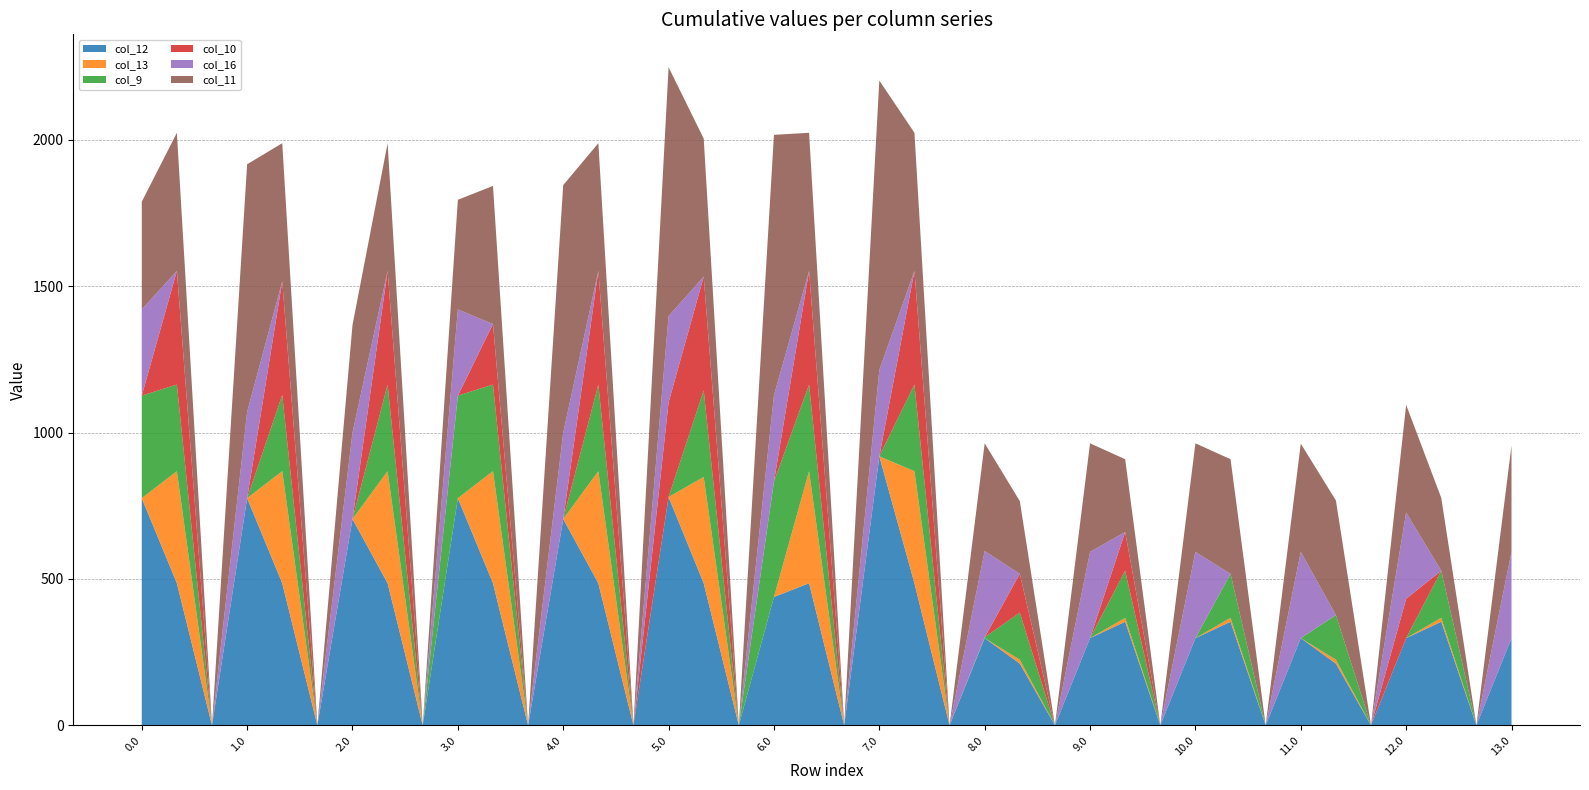

Reading right to left, list all the values displayed in this chart.

col_12: 297.9	0.0	353.9	297.9	0.0	210.9	297.9	0.0	353.9	297.9	0.0	353.9	297.9	0.0	210.9	297.9	0.0	485.4	918.9	0.0	485.4	438.3	0.0	485.4	779.9	0.0	485.4	704.8	0.0	485.4	775.9	0.0	485.4	704.8	0.0	485.4	775.9	0.0	485.4	775.9
col_13: 0.0	0.0	13.3	0.0	0.0	13.3	0.0	0.0	13.3	0.0	0.0	13.3	0.0	0.0	13.3	0.0	0.0	382.7	0.0	0.0	382.7	0.0	0.0	363.0	0.0	0.0	382.7	0.0	0.0	382.7	0.0	0.0	382.7	0.0	0.0	382.7	0.0	0.0	382.7	0.0
col_9: 0.0	0.0	160.9	0.0	0.0	152.4	0.0	0.0	150.2	0.0	0.0	160.9	0.0	0.0	160.9	3.0	0.0	295.9	0.0	0.0	295.9	394.2	0.0	295.9	0.0	0.0	295.9	0.0	0.0	295.9	350.2	0.0	295.9	0.0	0.0	260.3	0.0	0.0	295.9	350.2
col_10: 0.0	0.0	0.0	134.5	0.0	0.0	0.0	0.0	0.0	0.0	0.0	132.3	0.0	0.0	132.3	0.0	0.0	388.1	0.0	0.0	388.1	0.0	0.0	388.1	323.4	0.0	388.1	0.0	0.0	206.7	0.0	0.0	388.1	0.0	0.0	388.1	0.0	0.0	388.1	0.0
col_16: 294.5	0.0	0.0	294.5	0.0	0.0	294.5	0.0	0.0	294.5	0.0	0.0	294.5	0.0	0.0	294.5	0.0	0.0	294.5	0.0	0.0	294.5	0.0	0.0	294.5	0.0	0.0	294.5	0.0	0.0	294.5	0.0	0.0	294.5	0.0	0.0	294.5	0.0	0.0	294.5
col_11: 363.1	0.0	248.5	367.8	0.0	391.5	369.7	0.0	391.5	370.8	0.0	248.5	370.8	0.0	248.5	367.8	0.0	471.7	988.8	0.0	471.7	889.8	0.0	471.7	849.8	0.0	436.2	845.8	0.0	471.7	374.3	0.0	436.2	367.8	0.0	471.7	845.8	0.0	471.7	367.8